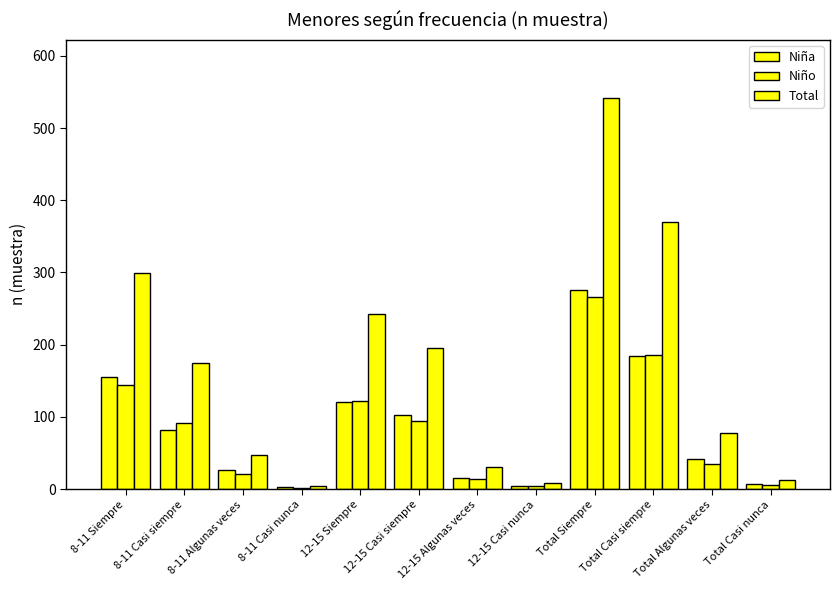

Reading right to left, what are all the values shown in this chart?

Niña: Total Casi nunca=7	Total Algunas veces=42	Total Casi siempre=184	Total Siempre=275	12-15 Casi nunca=4	12-15 Algunas veces=16	12-15 Casi siempre=102	12-15 Siempre=120	8-11 Casi nunca=3	8-11 Algunas veces=26	8-11 Casi siempre=82	8-11 Siempre=155
Niño: Total Casi nunca=5	Total Algunas veces=35	Total Casi siempre=186	Total Siempre=266	12-15 Casi nunca=4	12-15 Algunas veces=14	12-15 Casi siempre=94	12-15 Siempre=122	8-11 Casi nunca=1	8-11 Algunas veces=21	8-11 Casi siempre=92	8-11 Siempre=144
Total: Total Casi nunca=12	Total Algunas veces=77	Total Casi siempre=370	Total Siempre=541	12-15 Casi nunca=8	12-15 Algunas veces=30	12-15 Casi siempre=196	12-15 Siempre=242	8-11 Casi nunca=4	8-11 Algunas veces=47	8-11 Casi siempre=174	8-11 Siempre=299